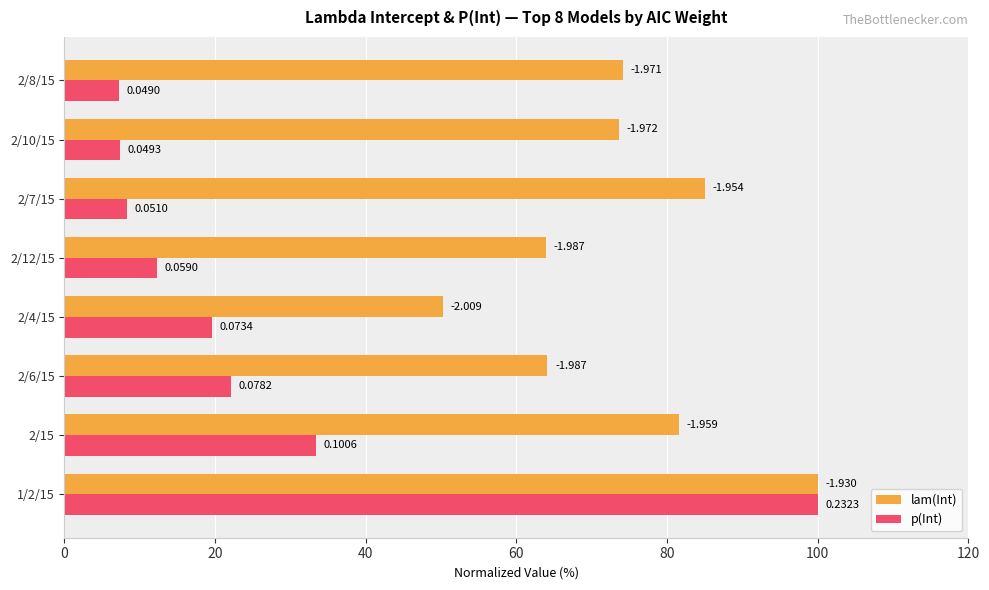

Reading left to right, what are all the values shown in this chart?

lam(Int): 100.0	81.6	64.1	50.3	63.9	85.0	73.6	74.1
p(Int): 100.0	33.4	22.0	19.6	12.3	8.3	7.4	7.2